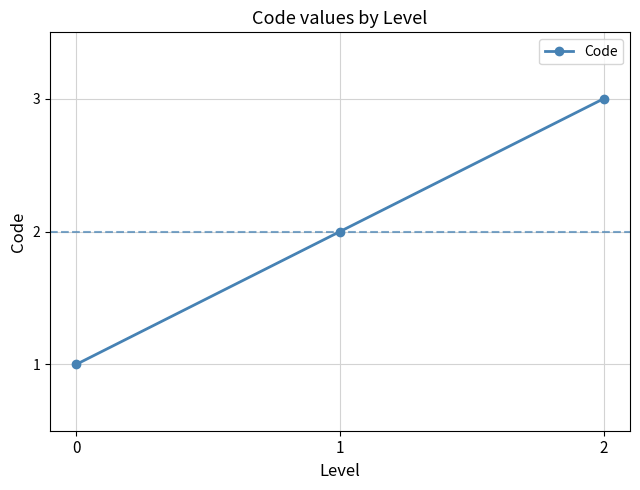

Is it true that the value at 2 is 5?

False